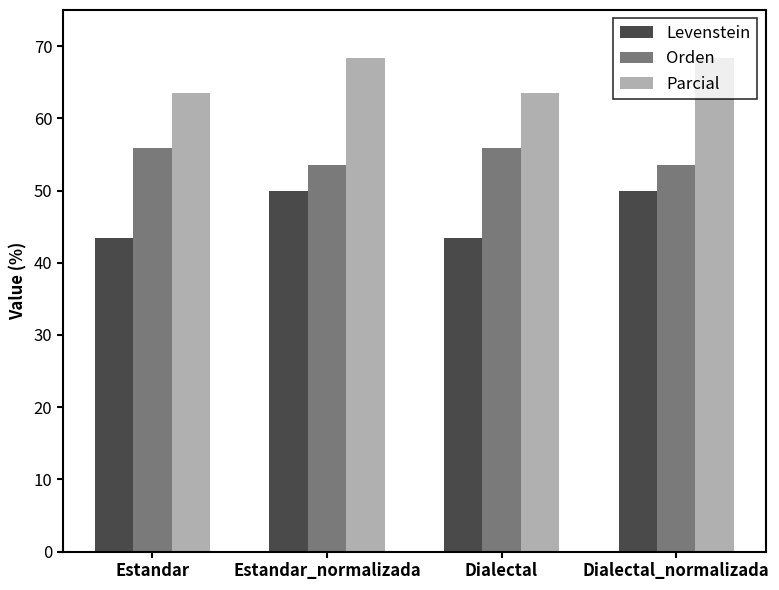

Which series has the largest total across all categories?

Parcial